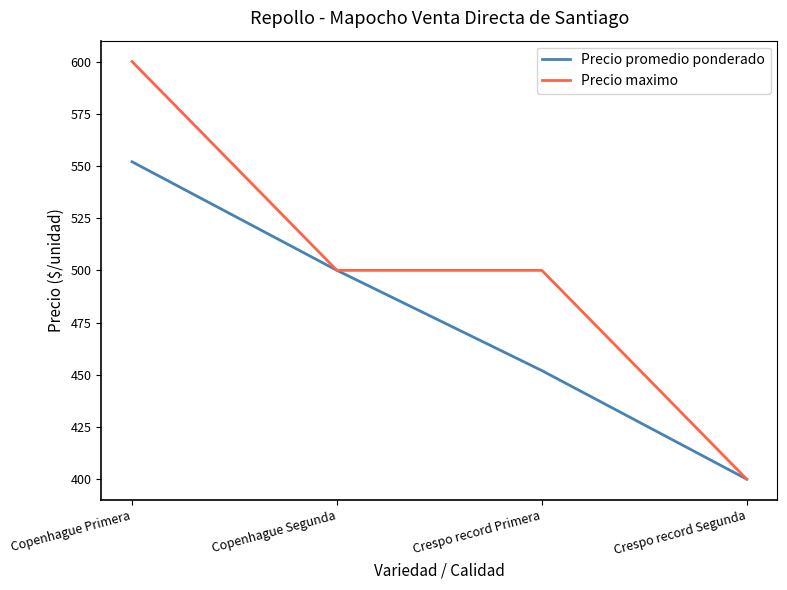

Is the value of Precio maximo at Crespo record Segunda greater than the value of Precio promedio ponderado at Copenhague Segunda?

No